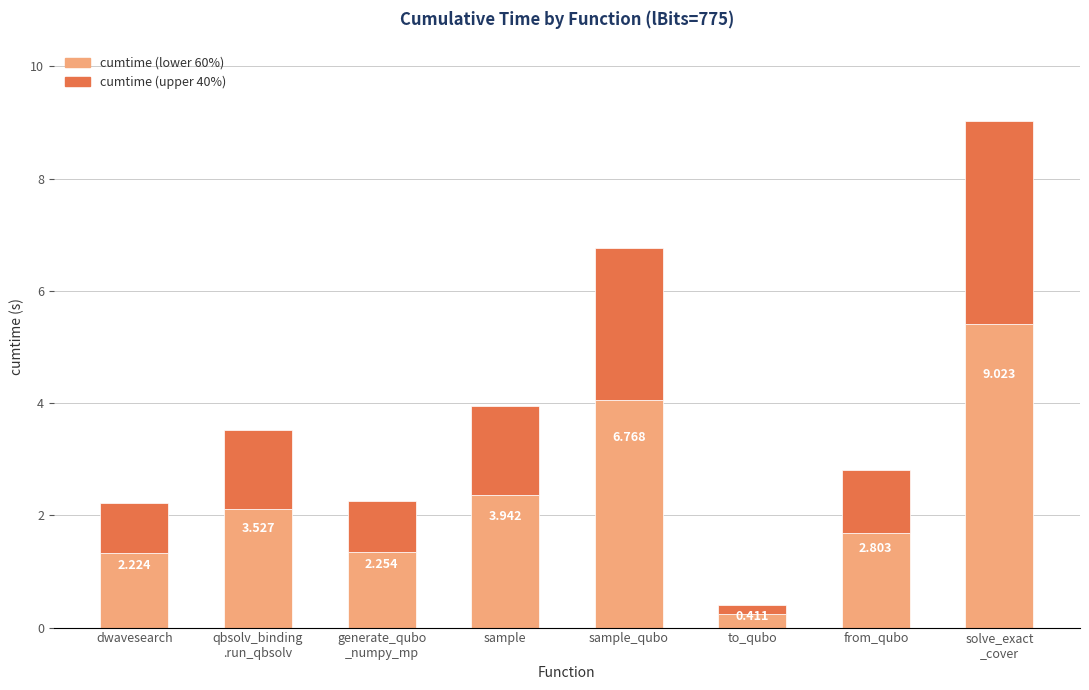

What is the difference between the second highest and second lowest values in the cumtime (lower 60%) series?

2.7